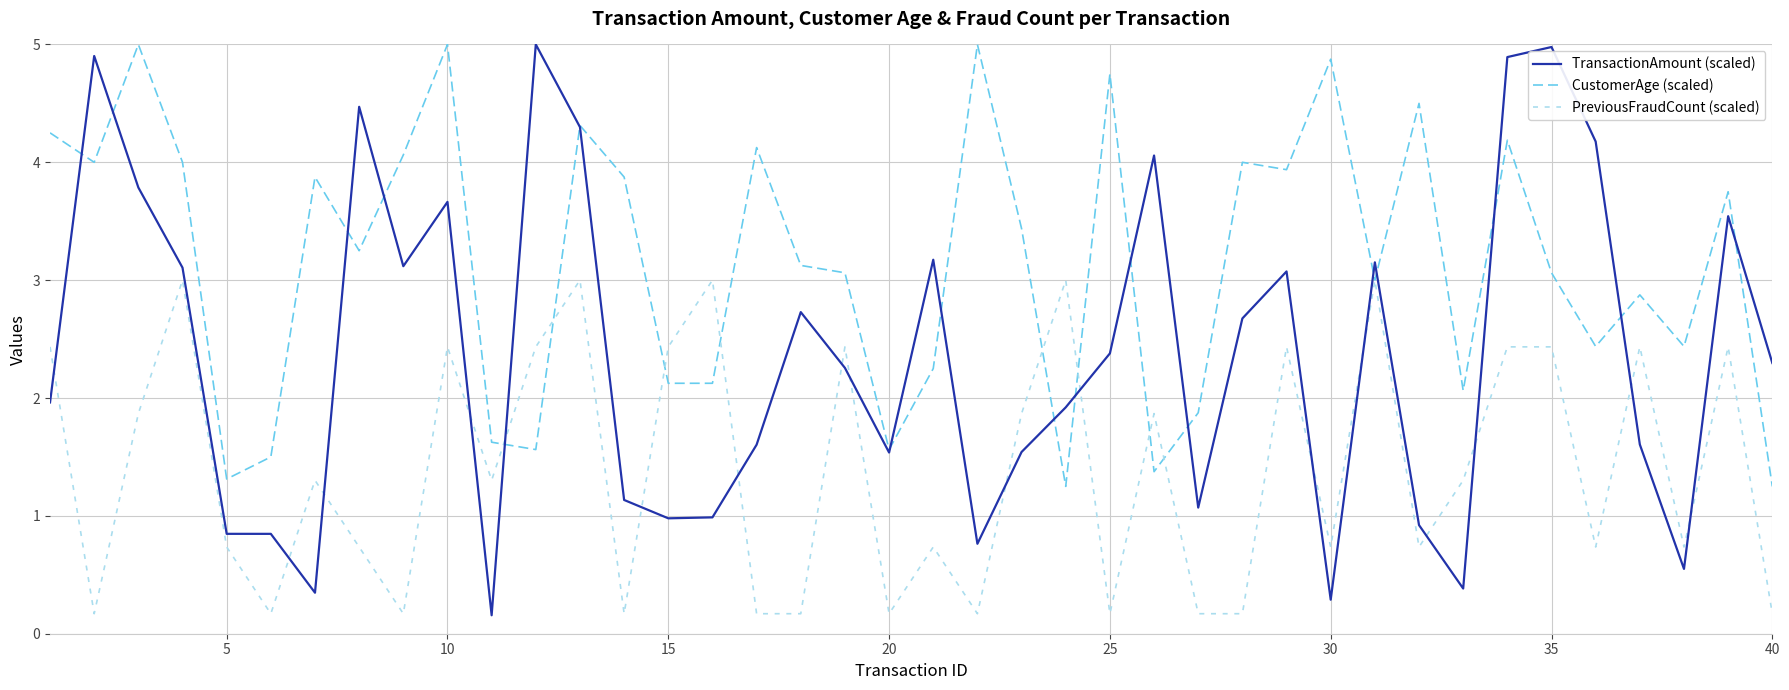

Which series has the largest range (max minus min)?

TransactionAmount (scaled)